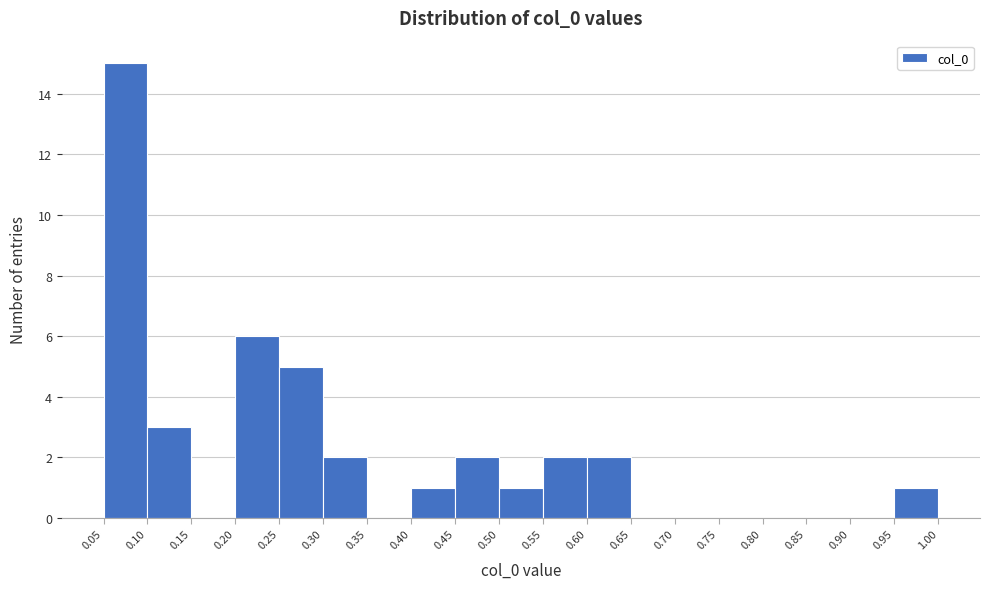

What is the height of the bar covering 0.55 to 0.60 on the x-axis? The values are not printed on the chart, so give them approximately, as read against the axis.

2